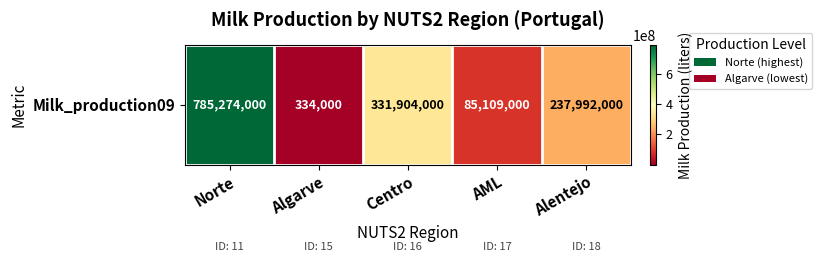

The value at Alentejo is 70668361. True or false?

False